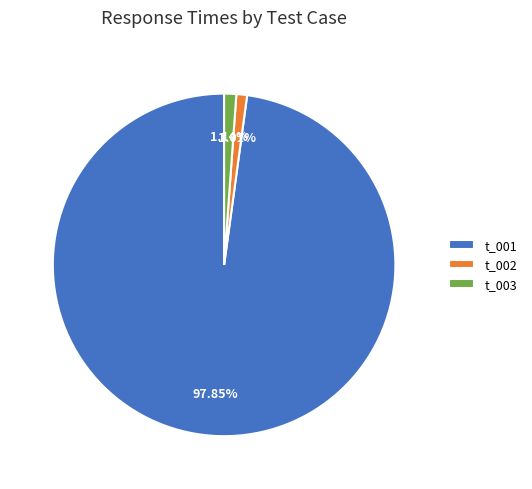

To the nearest percent, what portion does t_001 represent?

98%